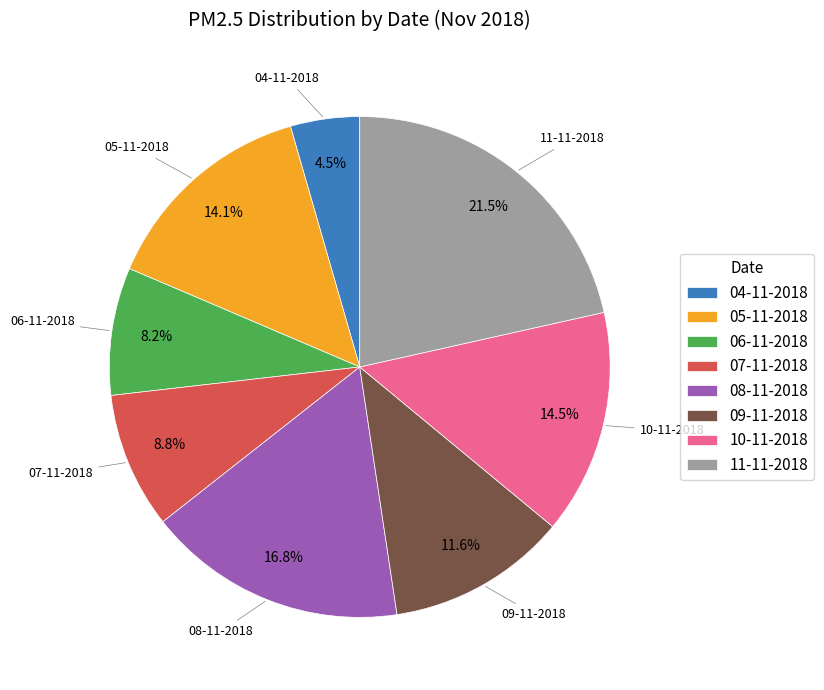

Which category has the biggest portion of the pie?

11-11-2018